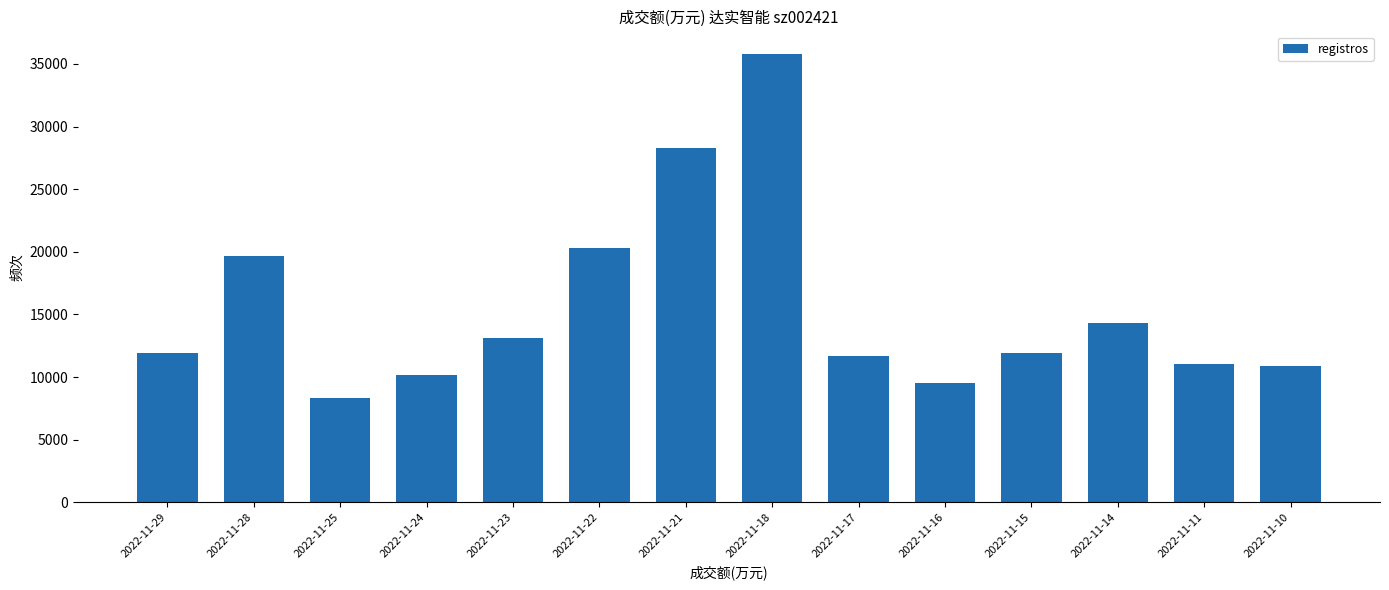

Which has a higher value, 2022-11-28 or 2022-11-29?

2022-11-28